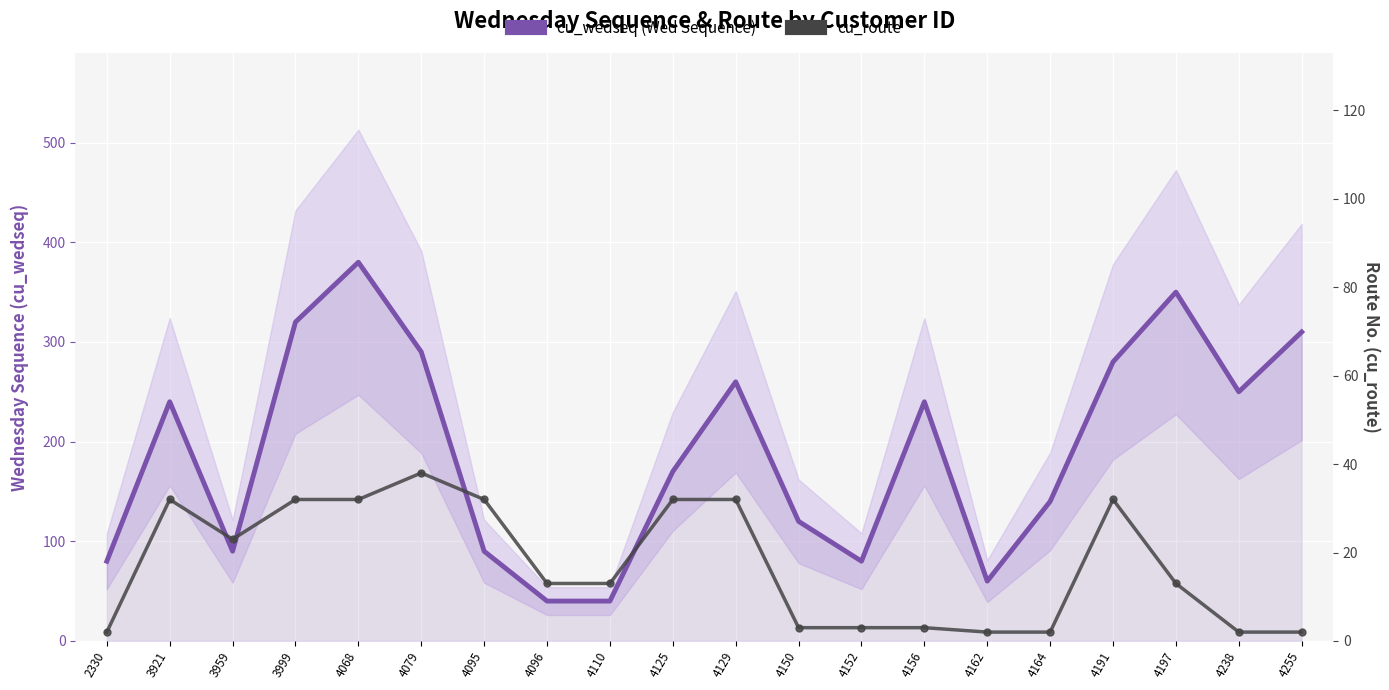

What is the difference between the maximum and second lowest values in the cu_wedseq (Wed Sequence) series?

340